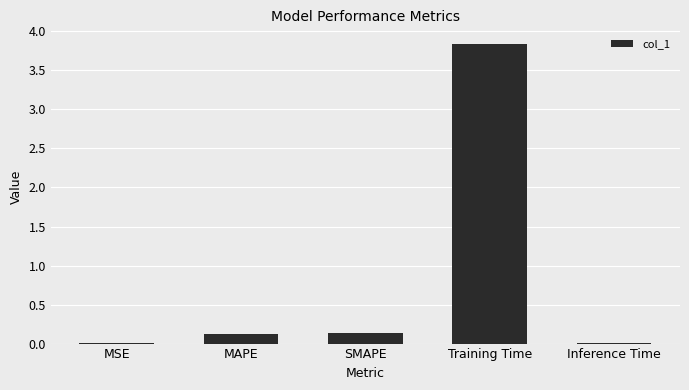

What is the difference between the values at Training Time and MAPE?

3.7